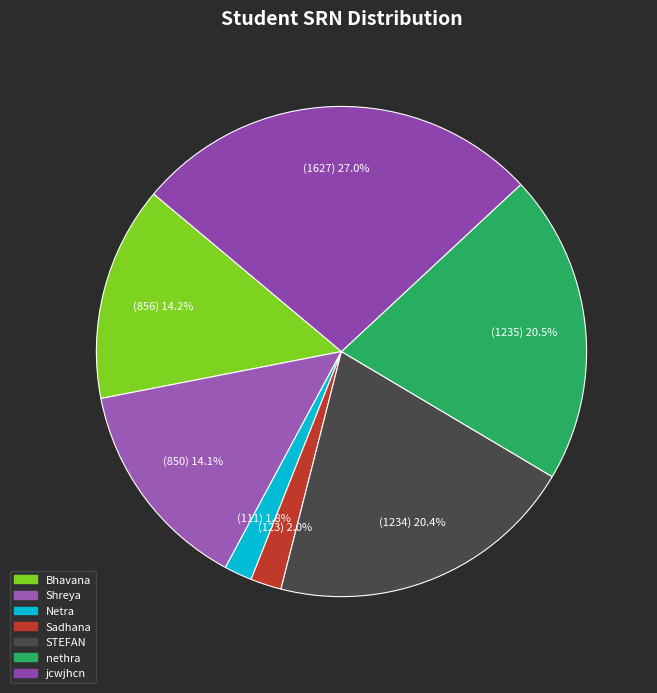

The jcwjhcn slice represents 27% of the pie. True or false?

True